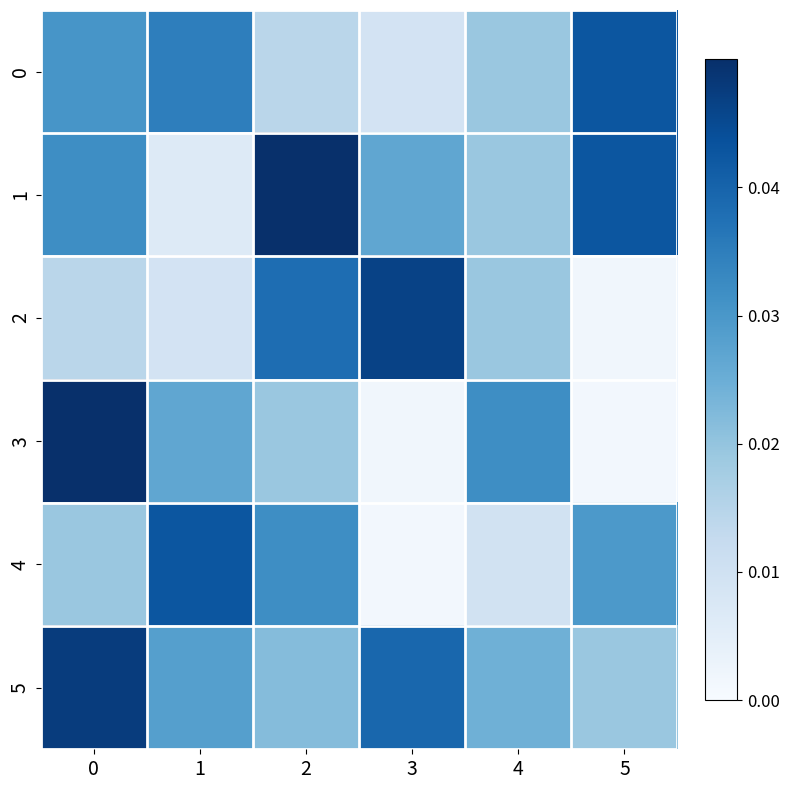

Reading left to right, what are all the values shown in this chart?

0: 0=0.0	1=0.0	2=0.0	3=0.0	4=0.0	5=0.0
1: 0=0.0	1=0.0	2=0.1	3=0.0	4=0.0	5=0.0
2: 0=0.0	1=0.0	2=0.0	3=0.0	4=0.0	5=0.0
3: 0=0.1	1=0.0	2=0.0	3=0.0	4=0.0	5=0.0
4: 0=0.0	1=0.0	2=0.0	3=0.0	4=0.0	5=0.0
5: 0=0.0	1=0.0	2=0.0	3=0.0	4=0.0	5=0.0